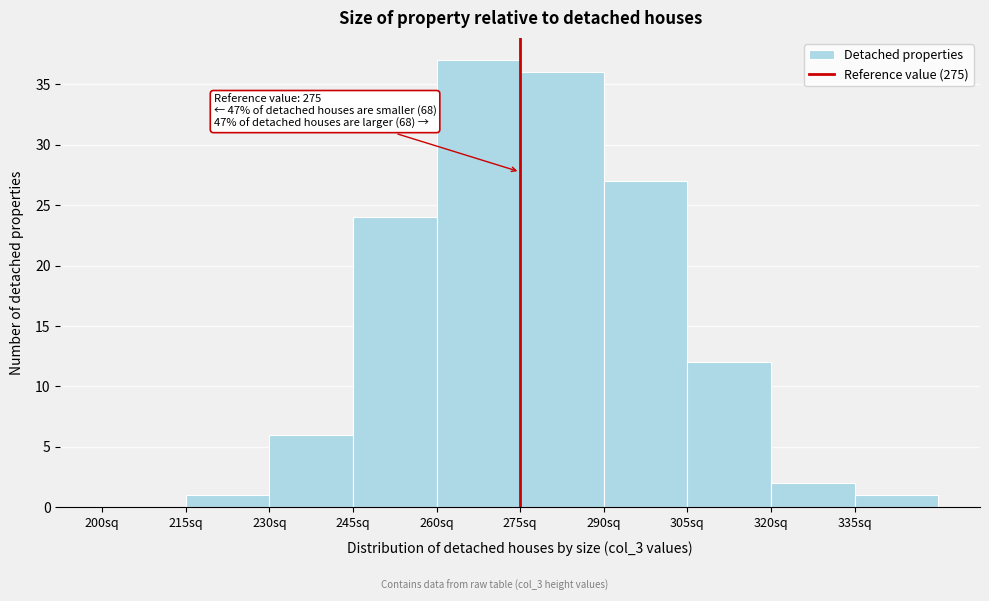

Over which range of the x-axis is the bar tallest?

260 to 275